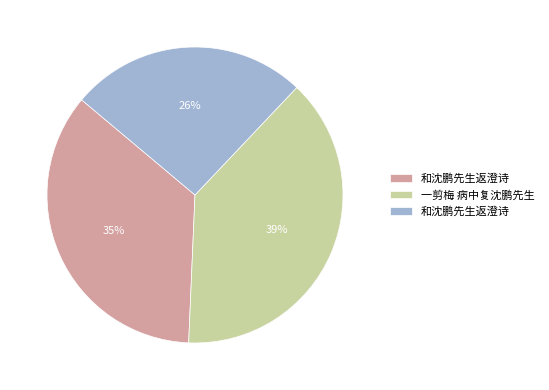

To the nearest percent, what is the average slice percentage?

33%